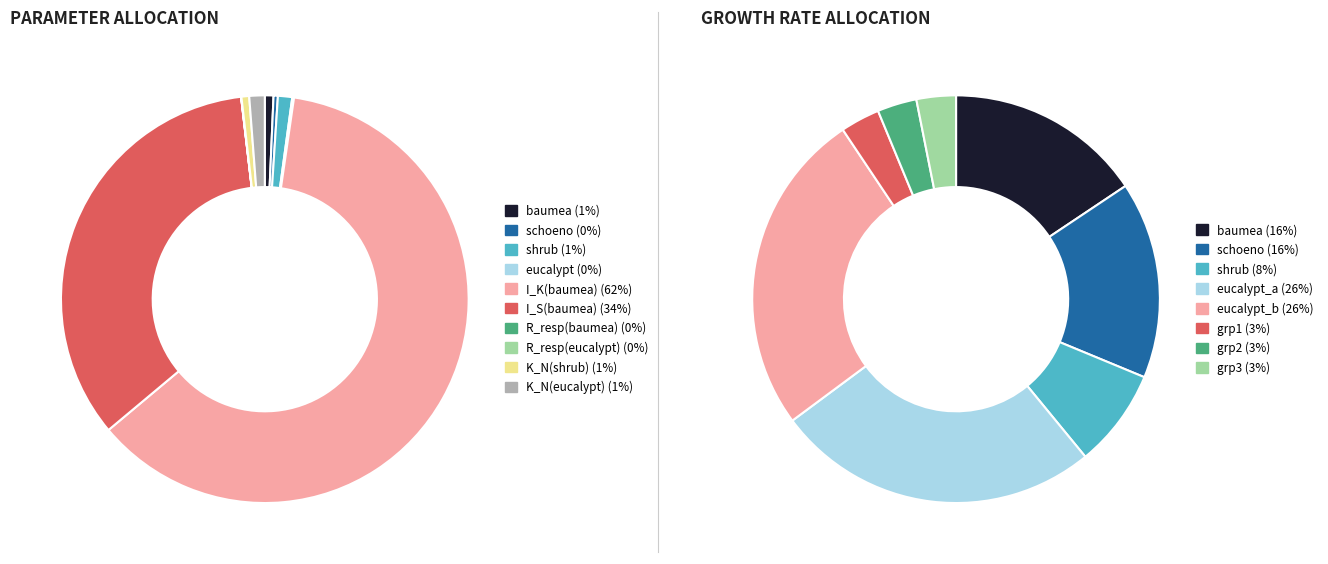

Rank the categories by value from highest to lowest.

I_K(baumea), I_S(baumea), K_N(eucalypt), shrub, baumea, K_N(shrub), schoeno, eucalypt, R_resp(eucalypt), R_resp(baumea)